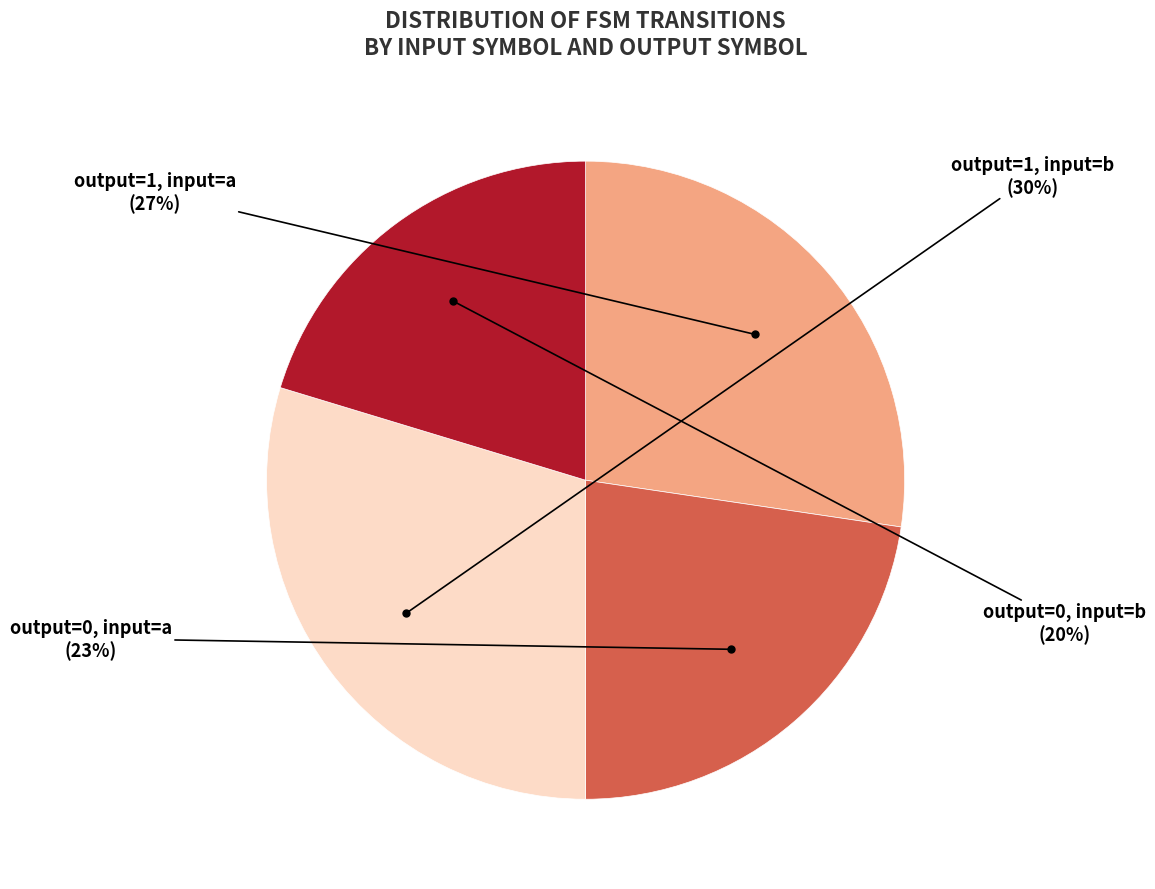

Does any single category account for the majority?

No